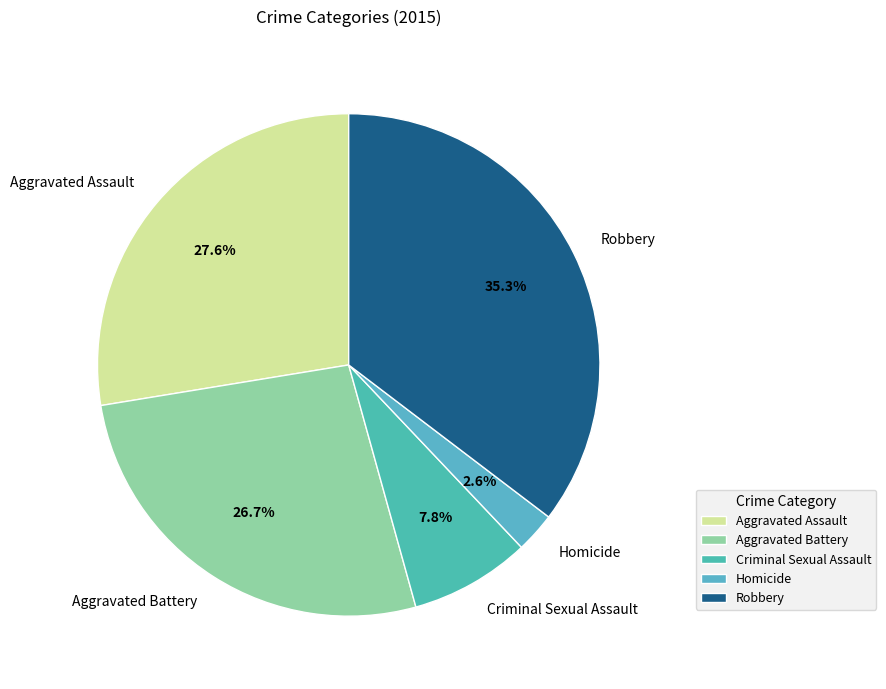

To the nearest percent, what is the difference between the largest and smallest slice percentages?

33%